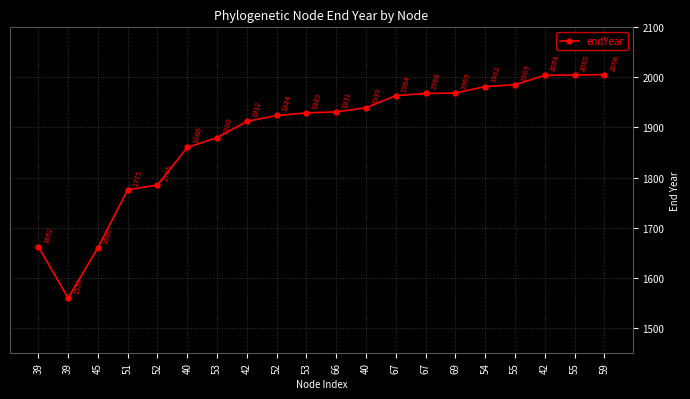

Does the chart have visible grid lines?

Yes